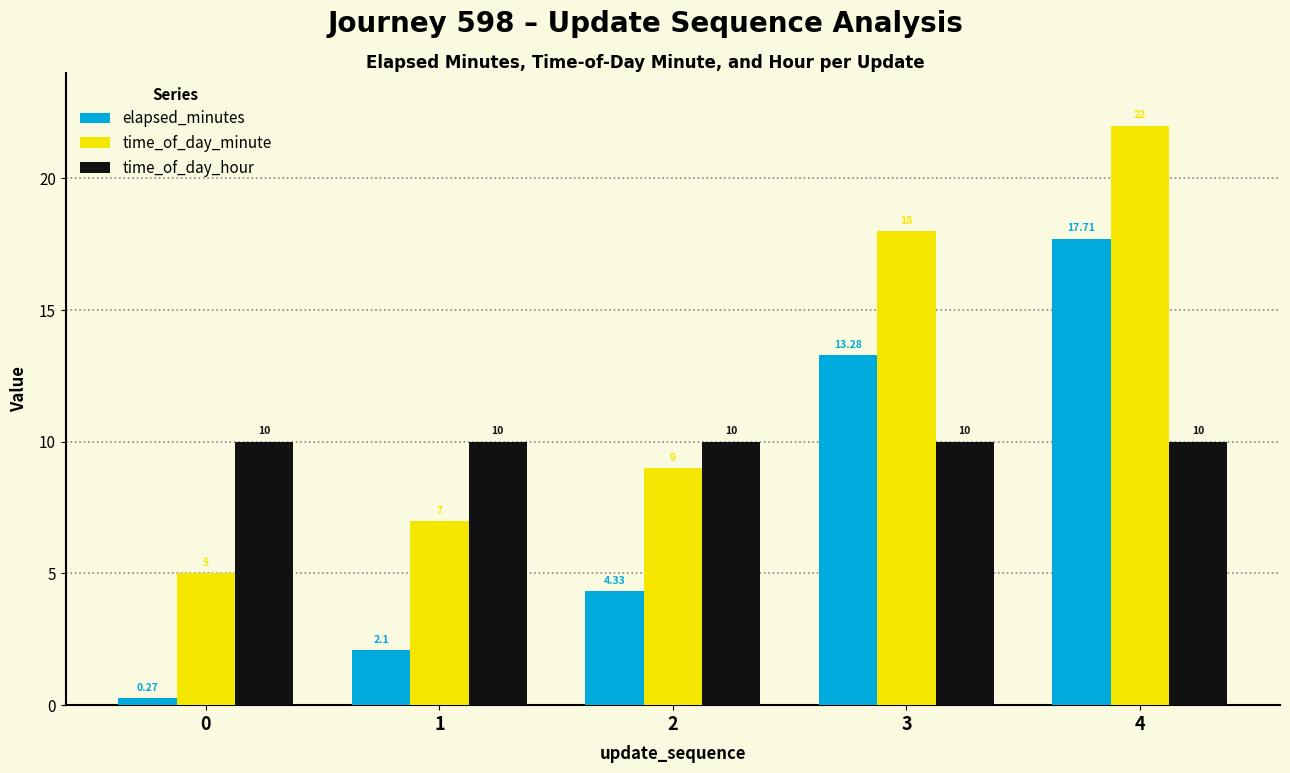

What is the greatest value displayed?

22.0